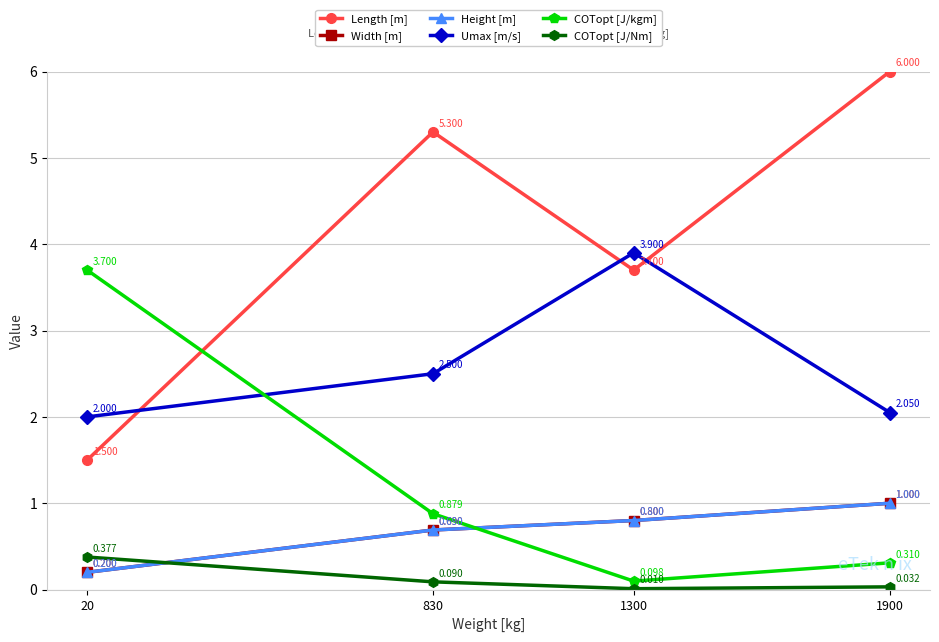

Does the chart have visible grid lines?

Yes